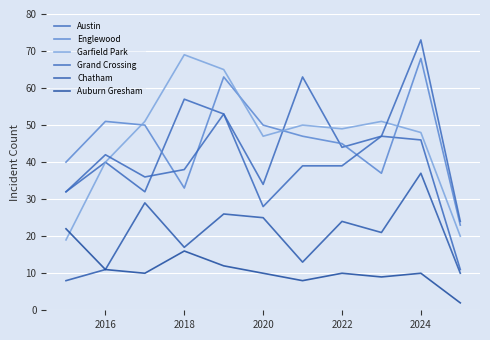

At which category does Auburn Gresham reach its first local peak?

2018